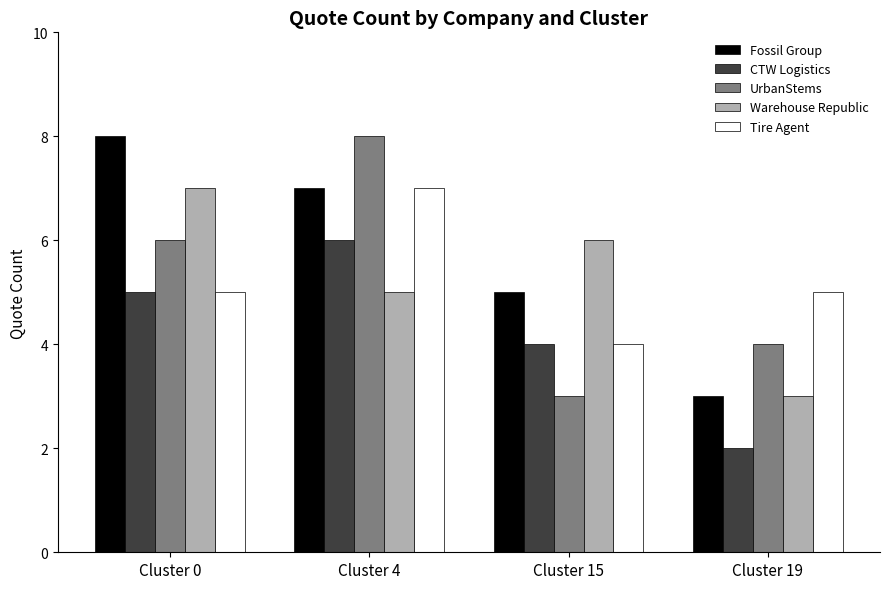

Between Cluster 0 and Cluster 19, which series saw the biggest shift?

Fossil Group